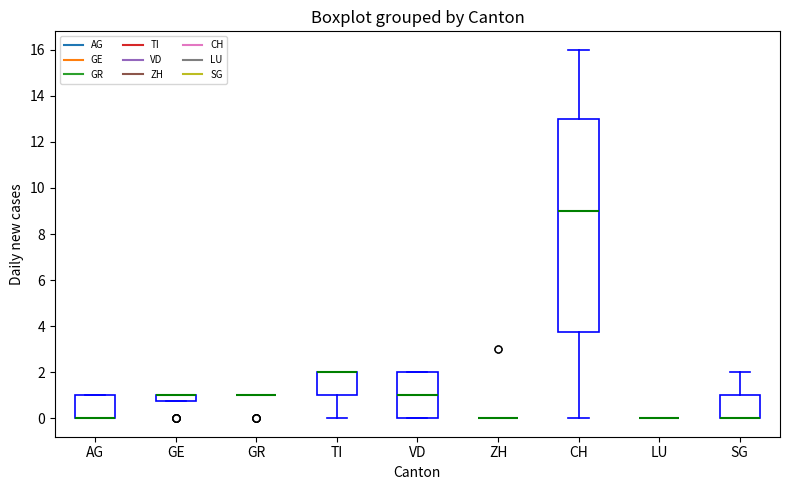

Comparing the boxes themselves (not the whiskers), which one is the tallest?

CH